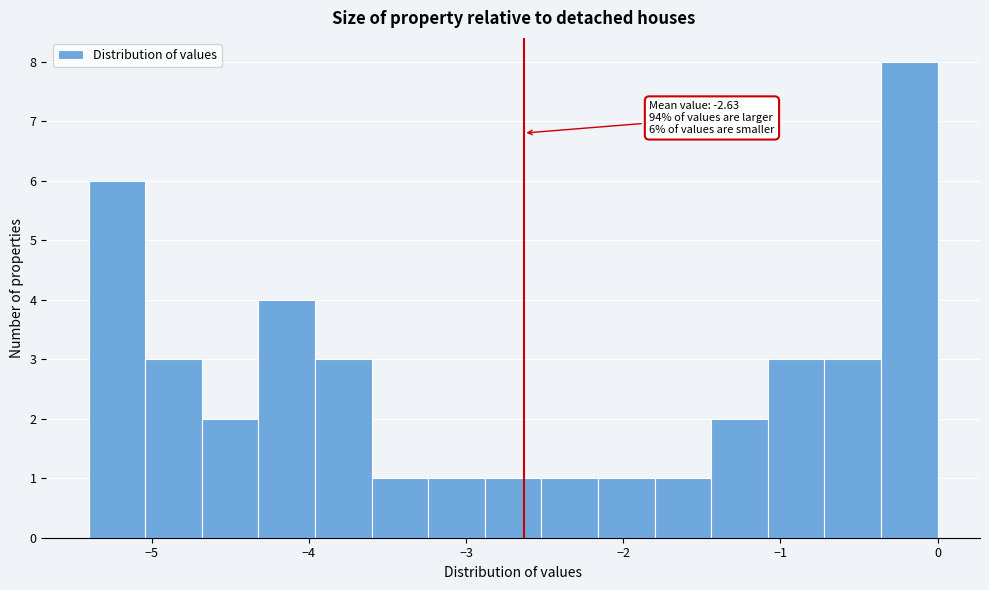

Around what value on the x-axis is the tallest bar? Give the approximate position of its centre, as read against the axis.

-0.2